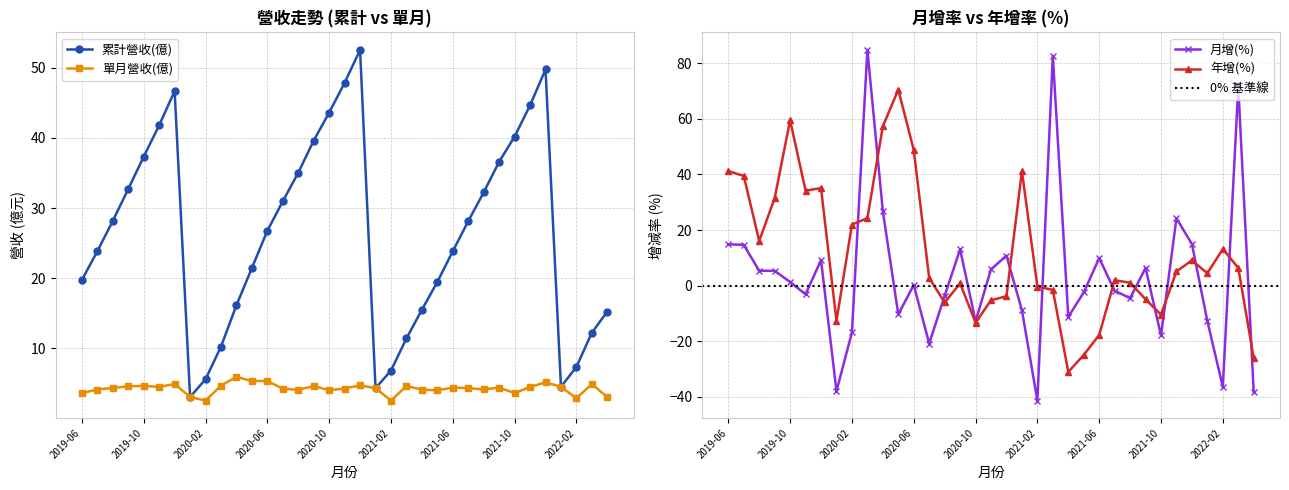

How many interior local valleys does the 累計營收(億) series have?

3